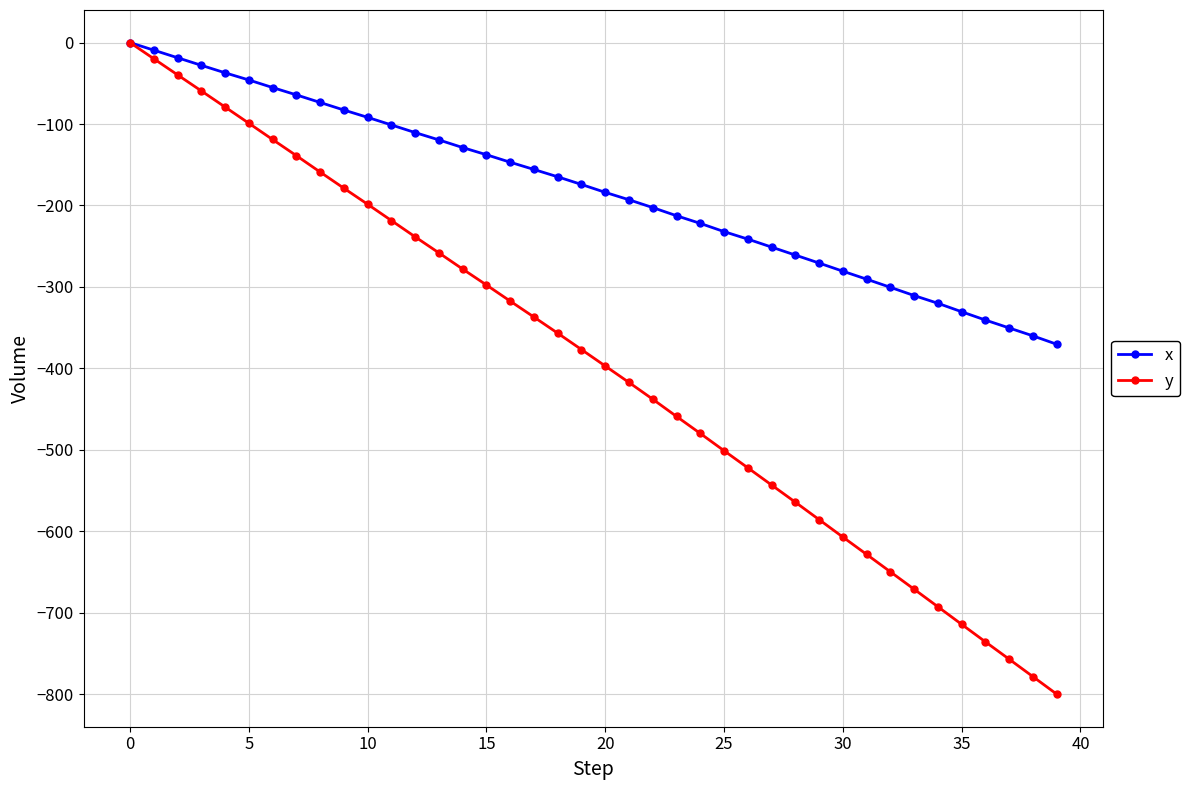

Count the number of data series in this chart.

2